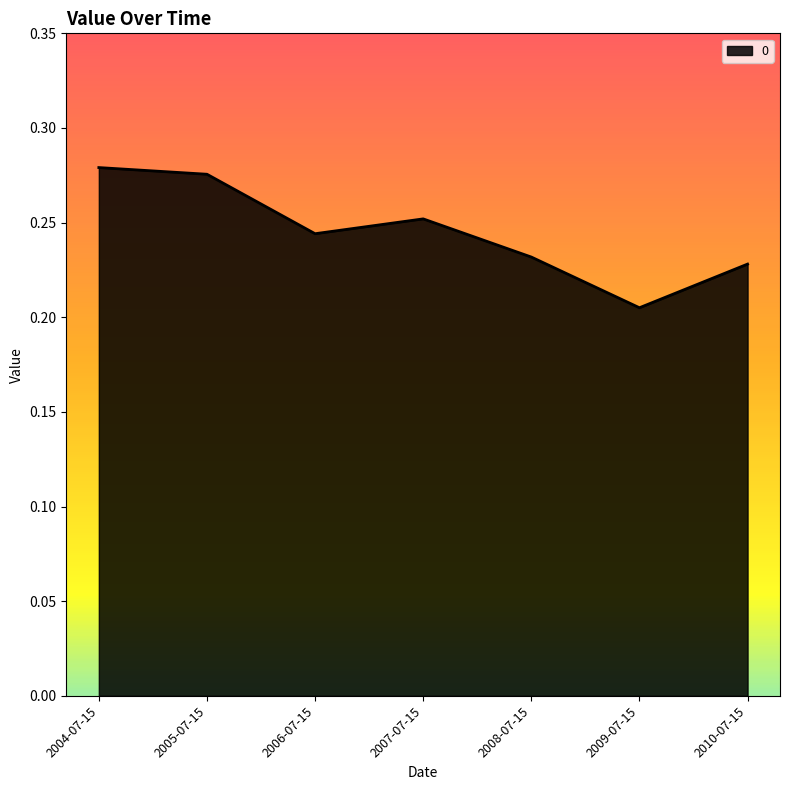

What position from the left is 2004-07-15?

1